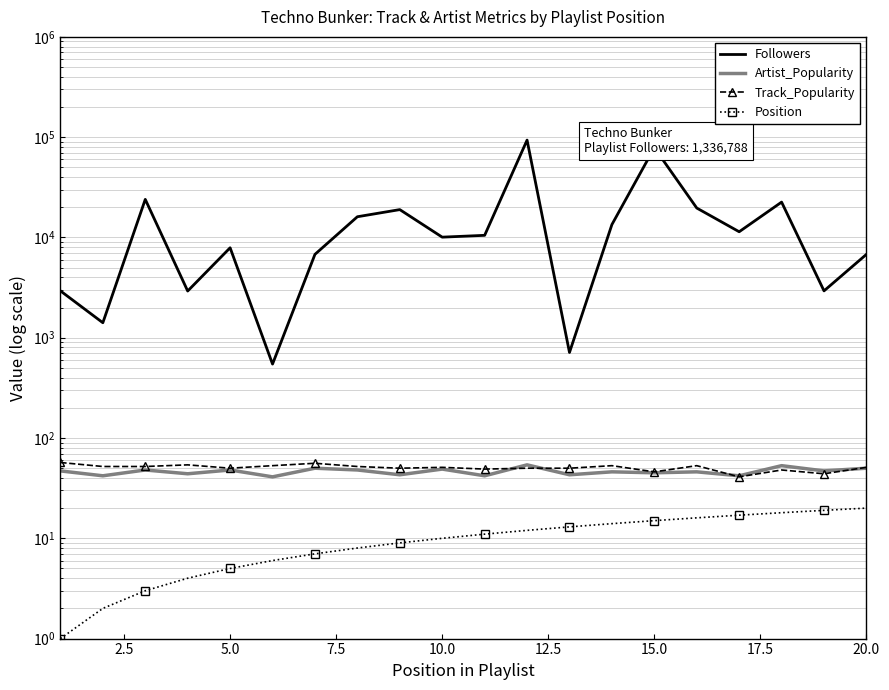

Which series has the largest range (max minus min)?

Followers